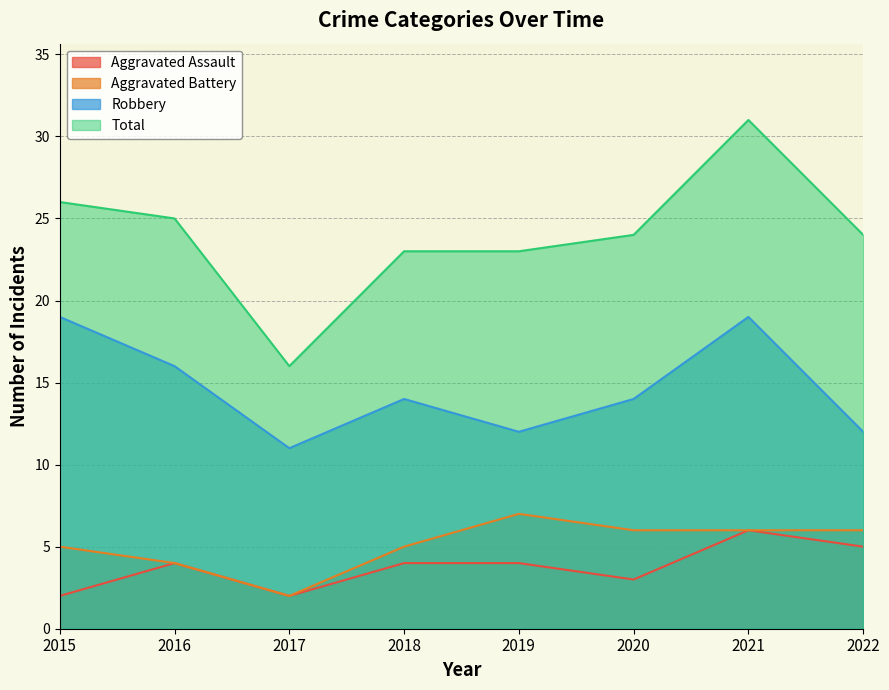

Is it true that Total equals 24 at 2020?

True